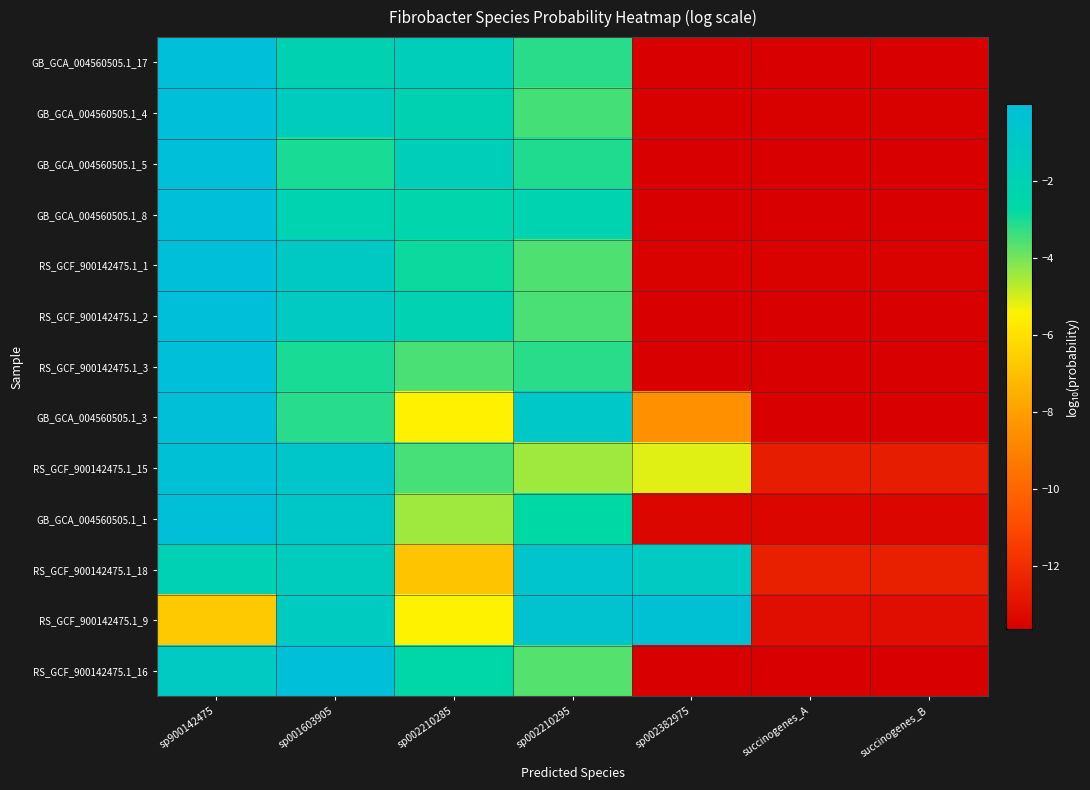

Reading right to left, transcribe all the data shown in this chart.

GB_GCA_004560505.1_17: succinogenes_B=-13.7	succinogenes_A=-13.7	sp002382975=-13.7	sp002210295=-3.2	sp002210285=-1.6	sp001603905=-2.1	sp900142475=-0.0
GB_GCA_004560505.1_4: succinogenes_B=-13.6	succinogenes_A=-13.6	sp002382975=-13.6	sp002210295=-3.5	sp002210285=-2.1	sp001603905=-1.5	sp900142475=-0.0
GB_GCA_004560505.1_5: succinogenes_B=-13.7	succinogenes_A=-13.7	sp002382975=-13.7	sp002210295=-3.1	sp002210285=-1.7	sp001603905=-3.0	sp900142475=-0.0
GB_GCA_004560505.1_8: succinogenes_B=-13.7	succinogenes_A=-13.7	sp002382975=-13.7	sp002210295=-2.2	sp002210285=-2.4	sp001603905=-2.2	sp900142475=-0.0
RS_GCF_900142475.1_1: succinogenes_B=-13.6	succinogenes_A=-13.6	sp002382975=-13.6	sp002210295=-3.6	sp002210285=-2.9	sp001603905=-1.2	sp900142475=-0.0
RS_GCF_900142475.1_2: succinogenes_B=-13.7	succinogenes_A=-13.7	sp002382975=-13.7	sp002210295=-3.5	sp002210285=-2.0	sp001603905=-1.3	sp900142475=-0.0
RS_GCF_900142475.1_3: succinogenes_B=-13.7	succinogenes_A=-13.7	sp002382975=-13.7	sp002210295=-3.2	sp002210285=-3.5	sp001603905=-3.0	sp900142475=-0.0
GB_GCA_004560505.1_3: succinogenes_B=-13.7	succinogenes_A=-13.7	sp002382975=-8.5	sp002210295=-0.9	sp002210285=-5.5	sp001603905=-3.2	sp900142475=-0.1
RS_GCF_900142475.1_15: succinogenes_B=-12.6	succinogenes_A=-12.6	sp002382975=-5.1	sp002210295=-4.4	sp002210285=-3.5	sp001603905=-0.8	sp900142475=-0.2
GB_GCA_004560505.1_1: succinogenes_B=-13.4	succinogenes_A=-13.4	sp002382975=-13.4	sp002210295=-2.7	sp002210285=-4.5	sp001603905=-0.9	sp900142475=-0.1
RS_GCF_900142475.1_18: succinogenes_B=-12.5	succinogenes_A=-12.5	sp002382975=-1.2	sp002210295=-0.7	sp002210285=-6.9	sp001603905=-1.5	sp900142475=-1.9
RS_GCF_900142475.1_9: succinogenes_B=-13.1	succinogenes_A=-13.1	sp002382975=-0.3	sp002210295=-0.5	sp002210285=-5.4	sp001603905=-1.3	sp900142475=-6.7
RS_GCF_900142475.1_16: succinogenes_B=-13.7	succinogenes_A=-13.7	sp002382975=-13.7	sp002210295=-3.7	sp002210285=-2.6	sp001603905=-0.0	sp900142475=-1.2